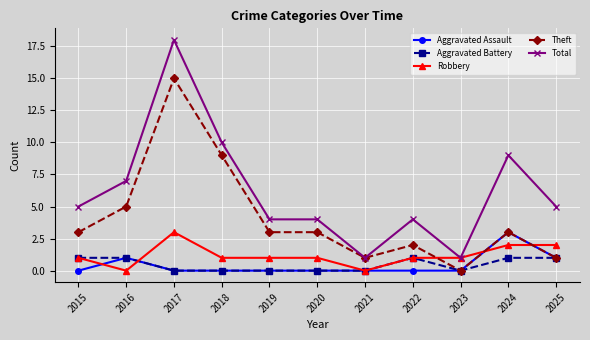

What is the sum of all Robbery values?

13